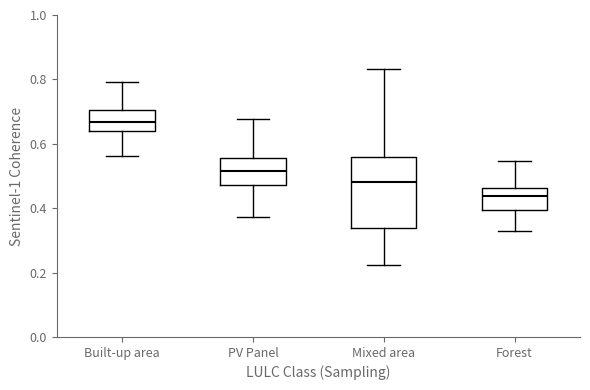

Which box has the highest median line?

Built-up area